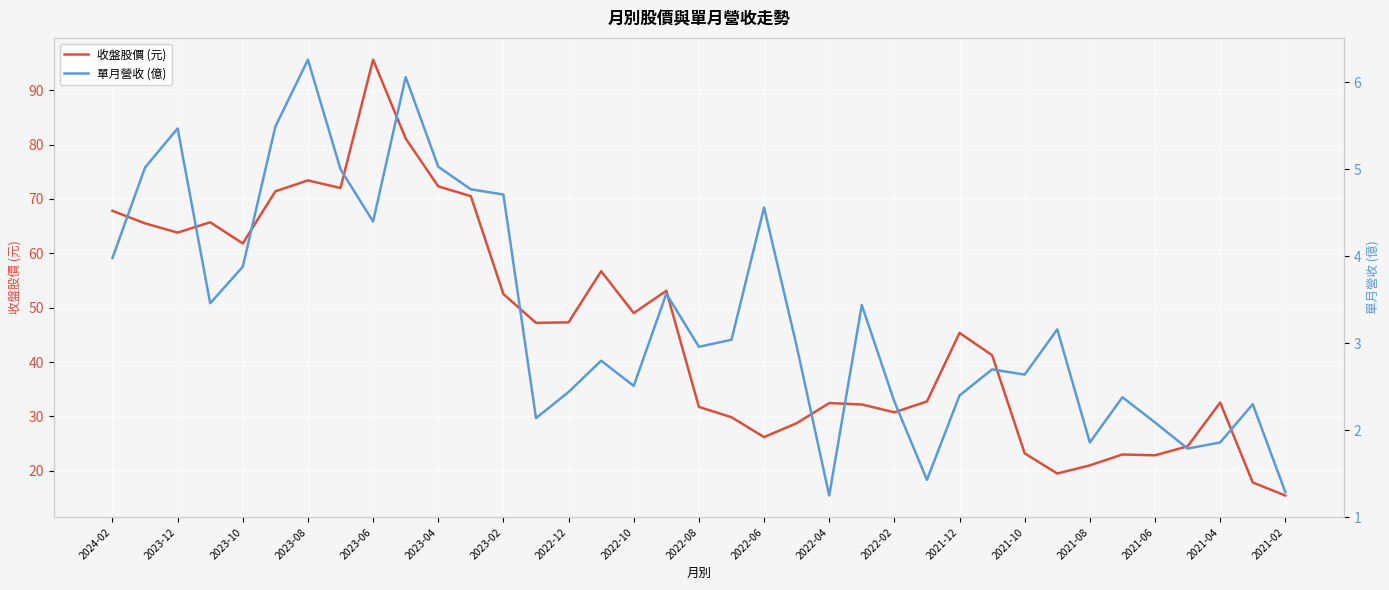

True or false: 收盤股價 (元) has a value of 103.0 at 2024-02.

False